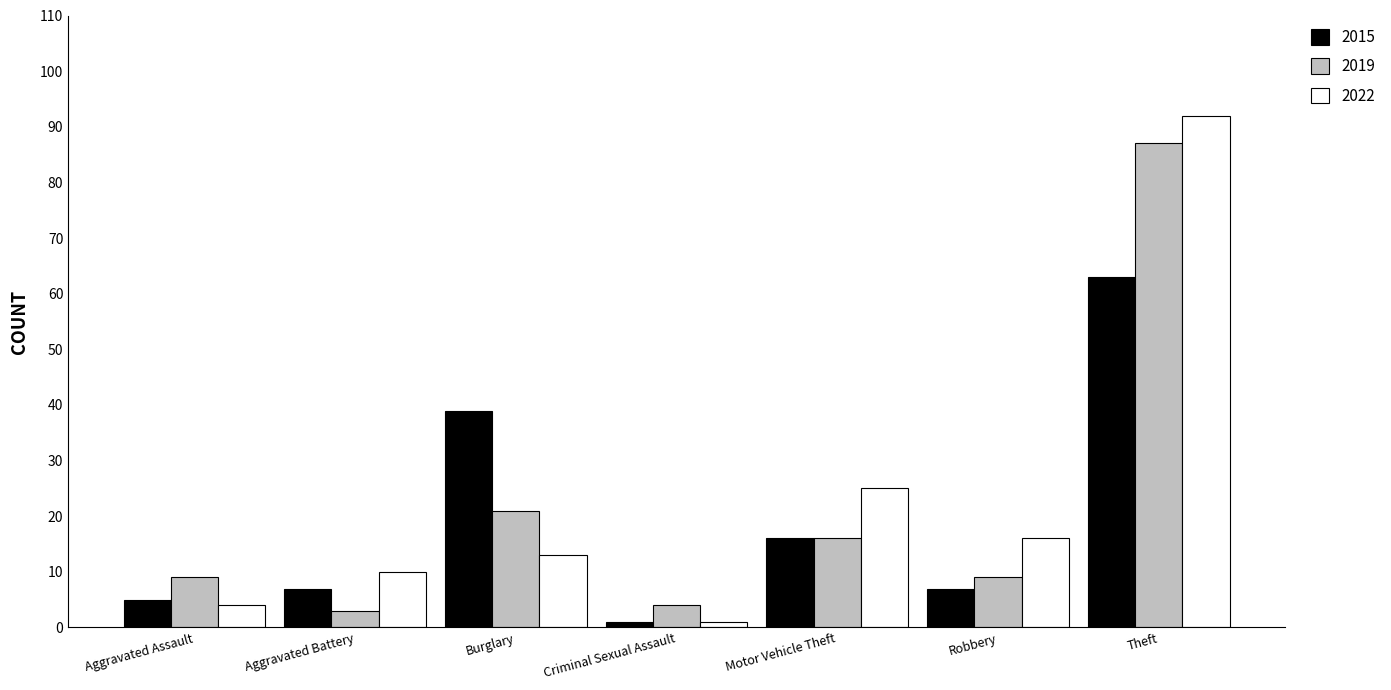

The value of 2019 at Burglary is 9. True or false?

False